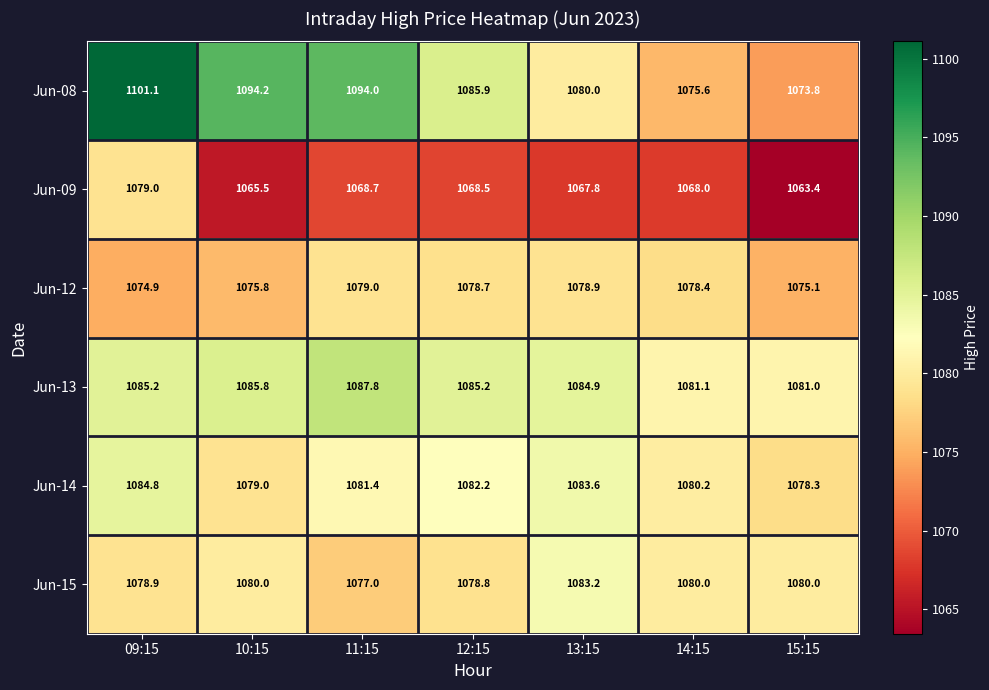

Which series changed the most between 13:15 and 15:15?

Jun-08